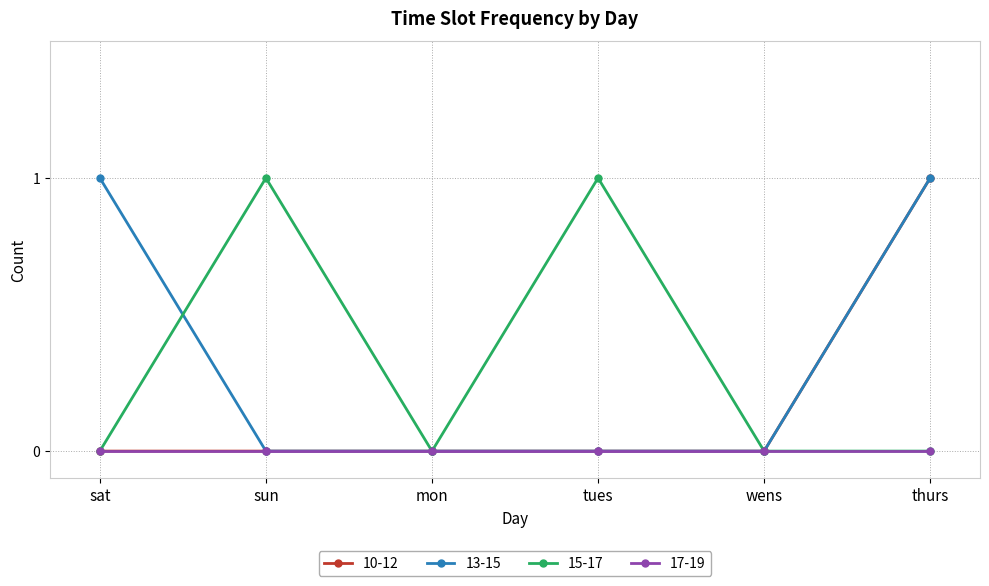

What are all the series names shown in the legend?

10-12, 13-15, 15-17, 17-19